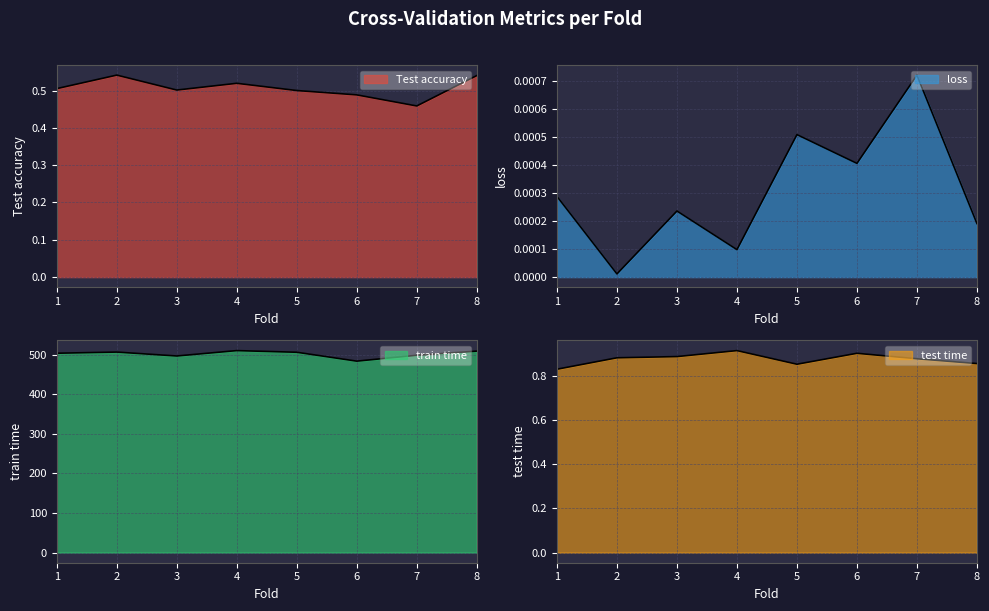

Reading right to left, transcribe all the data shown in this chart.

Test accuracy: 8=0.5	7=0.5	6=0.5	5=0.5	4=0.5	3=0.5	2=0.5	1=0.5
loss: 8=0.0	7=0.0	6=0.0	5=0.0	4=0.0	3=0.0	2=0.0	1=0.0
train time: 8=508.7	7=498.3	6=483.4	5=505.9	4=510.0	3=496.5	2=506.3	1=503.4
test time: 8=0.9	7=0.9	6=0.9	5=0.9	4=0.9	3=0.9	2=0.9	1=0.8